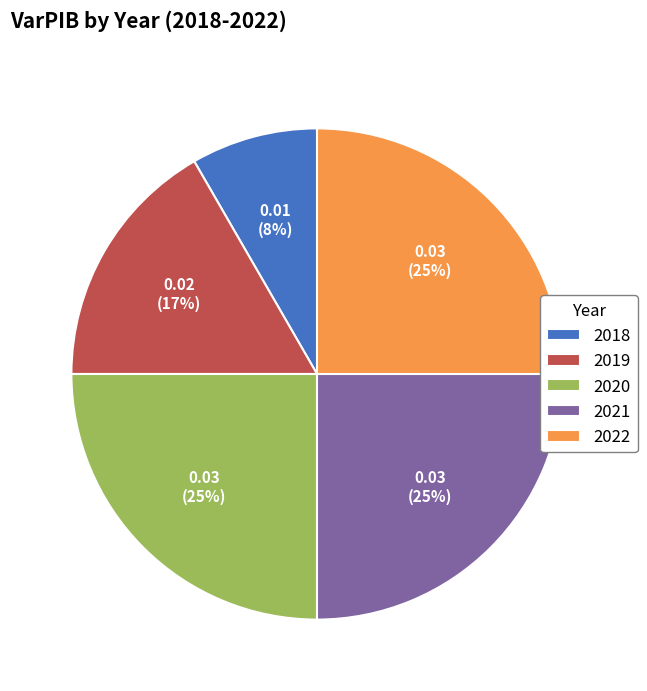

What is the smallest slice in the pie chart?

2018